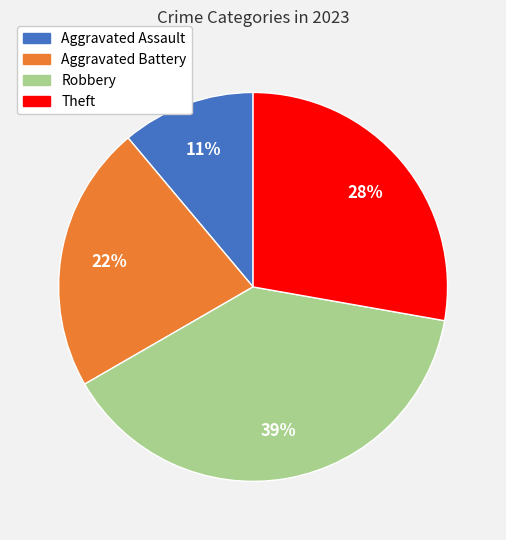

What percentage is the Robbery slice, to the nearest percent?

39%